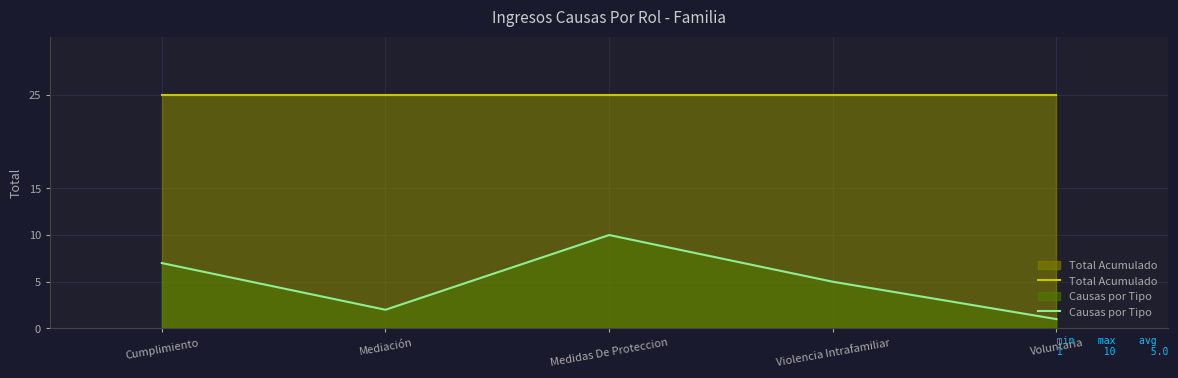

What is the approximate value of Causas por Tipo at Violencia Intrafamiliar?

5